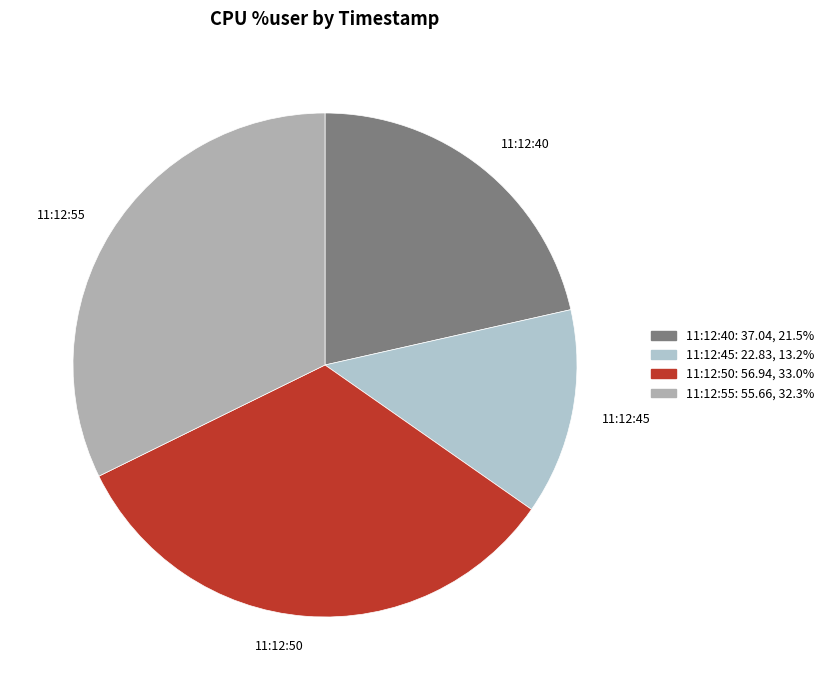

Does any single category account for the majority?

No